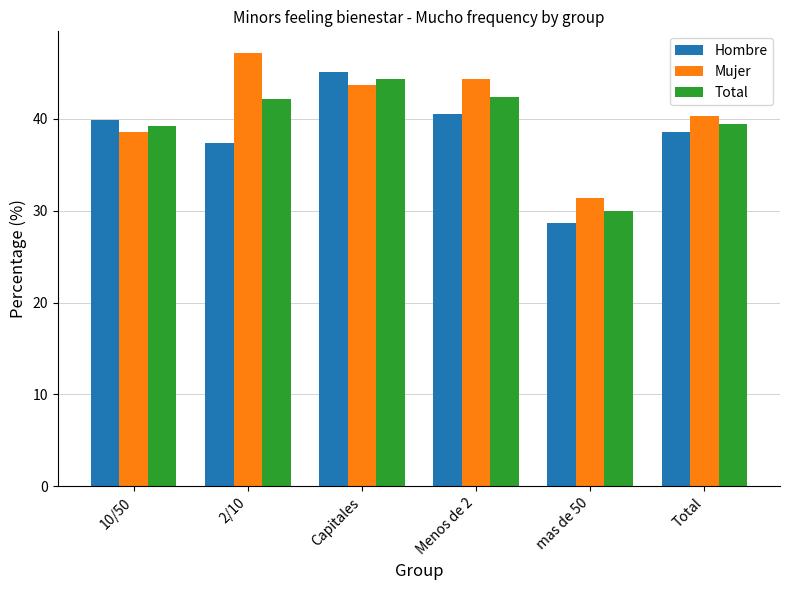

What are all the series names shown in the legend?

Hombre, Mujer, Total